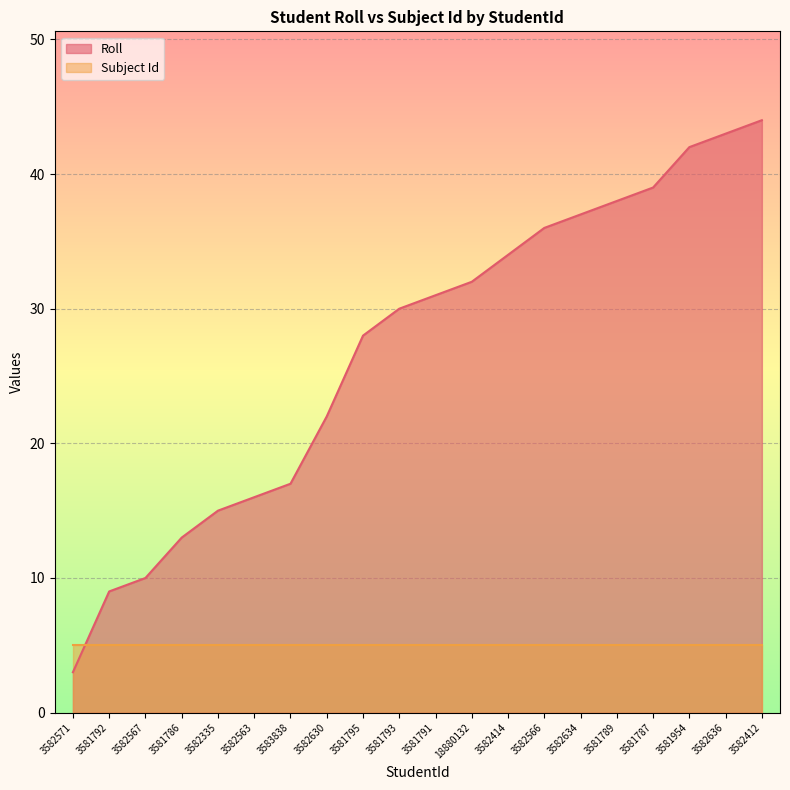

What is the sum of the values at 18880132 and 3582634?

69